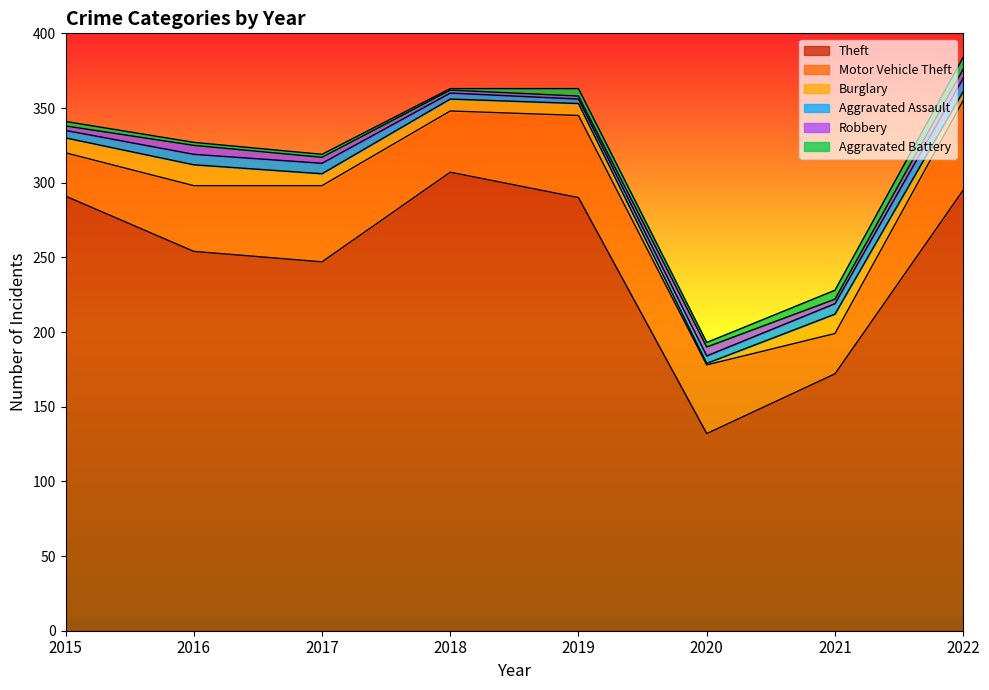

True or false: Robbery and Motor Vehicle Theft cross at least once.

False